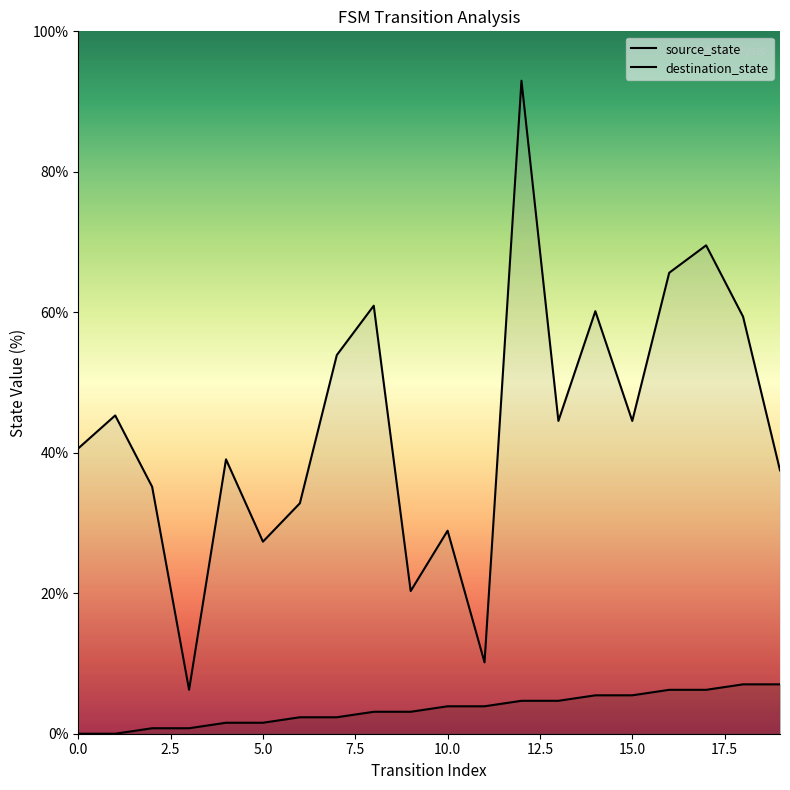

True or false: source_state and destination_state intersect in this chart.

False